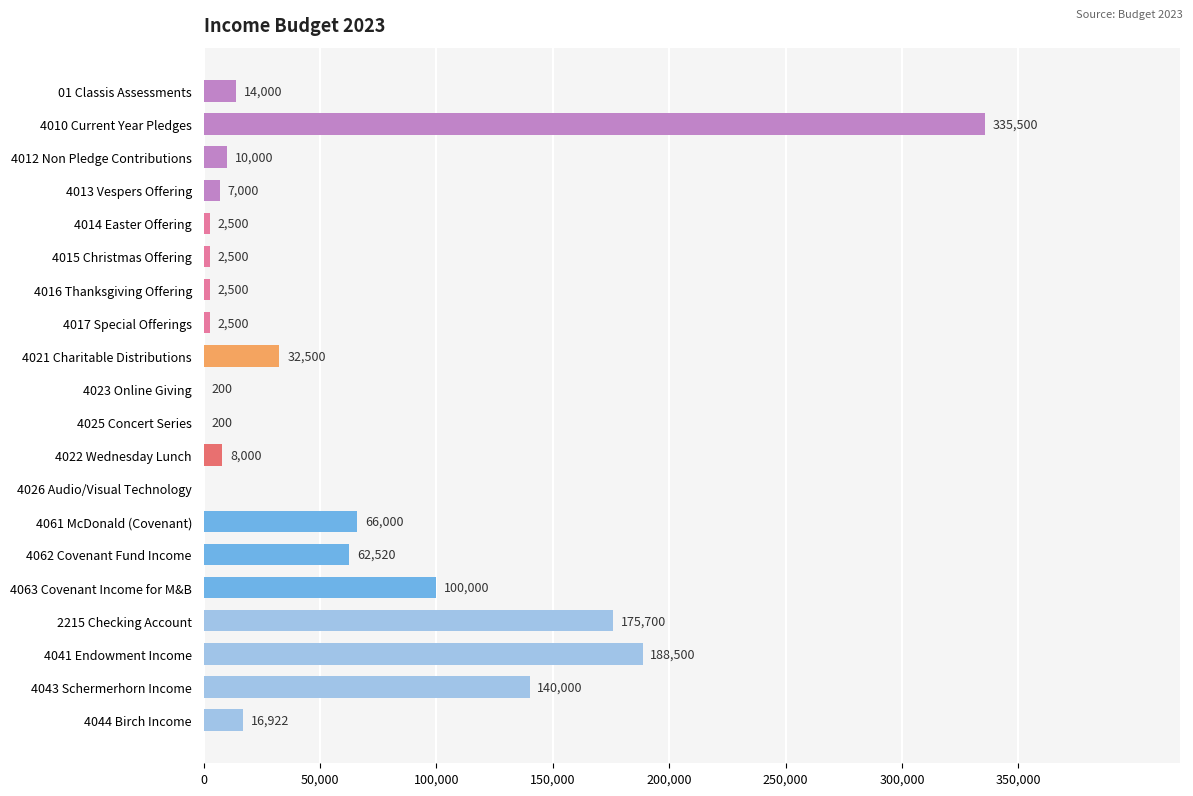

What value does the data have at 01 Classis Assessments?

14000